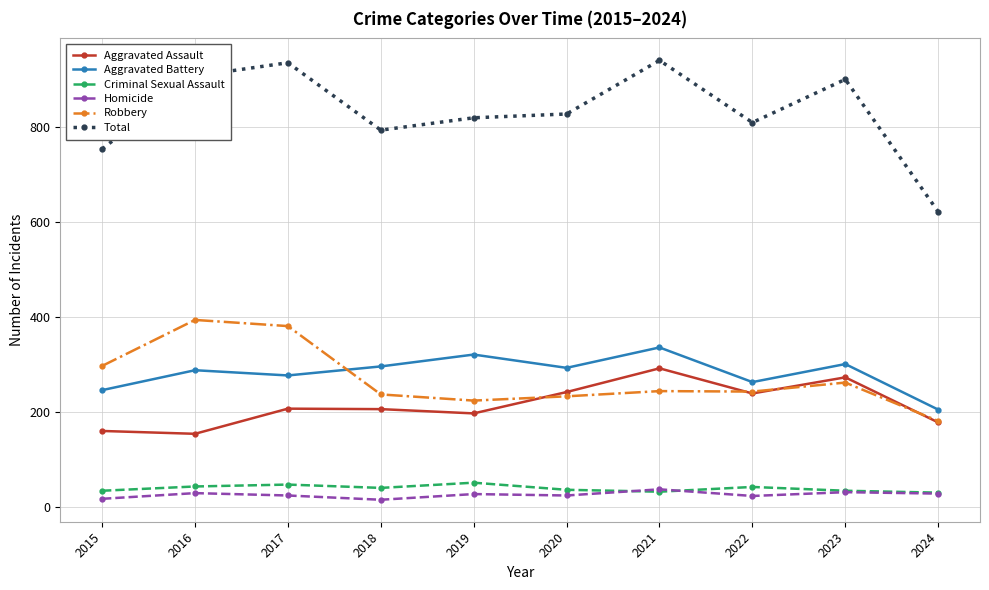

The Aggravated Battery series shows 388 at 2015. True or false?

False